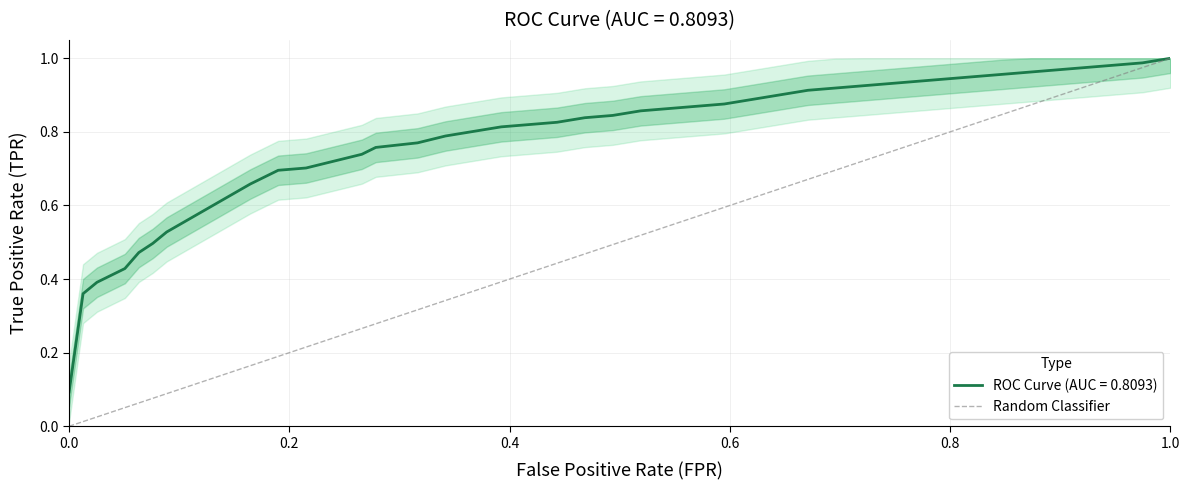

True or false: ROC Curve (AUC = 0.8093) has a value of 1.7 at 1.0.

False